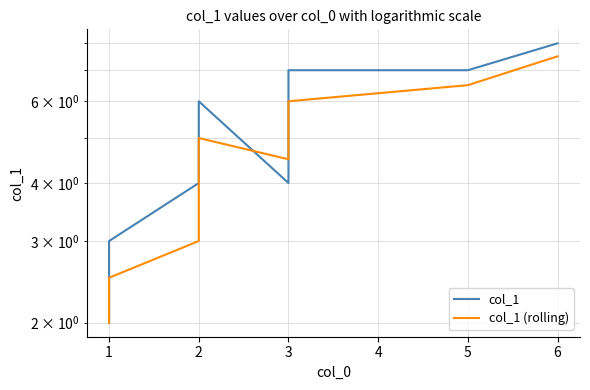

What is the difference between the second highest and second lowest values in the col_1 (rolling) series?

4.0